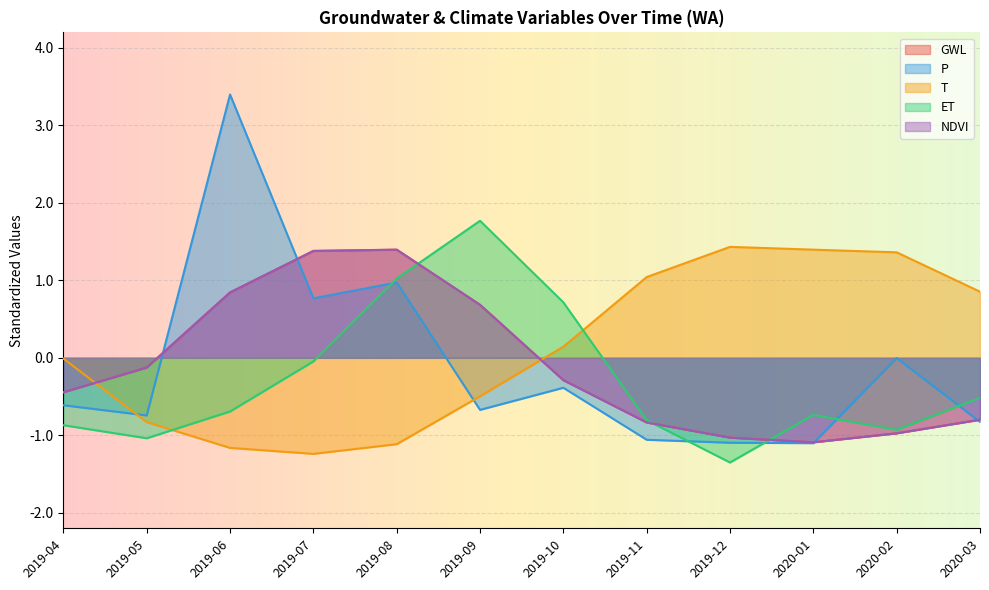

What is the value of the ET point at the 12th from the left?

-0.5